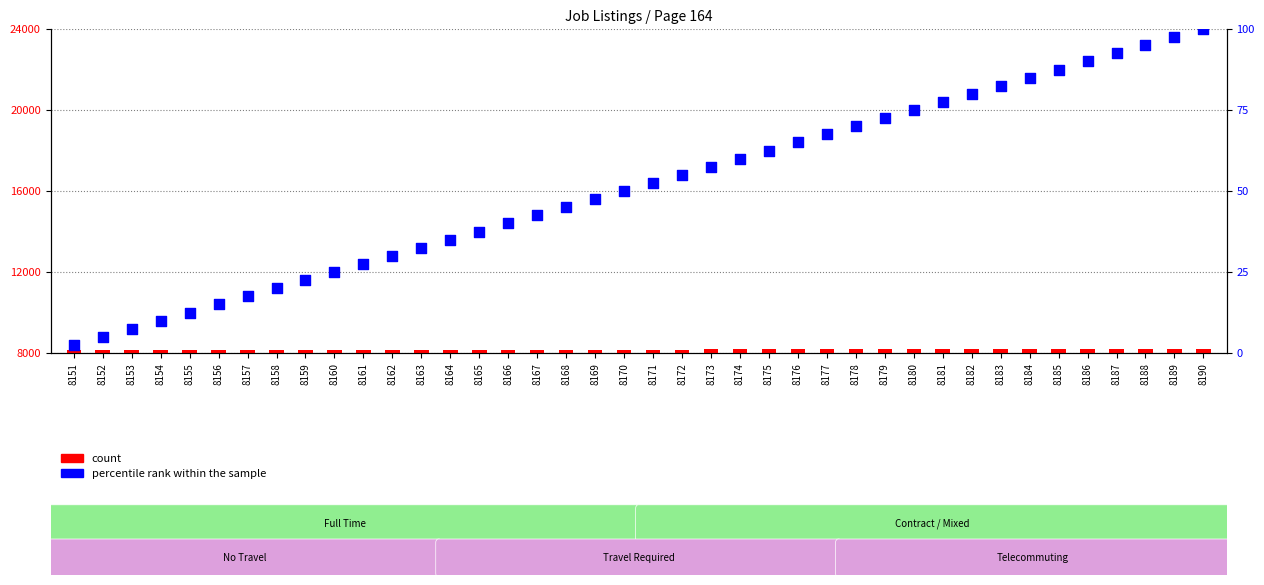

Which series reaches the maximum Y coordinate?

count